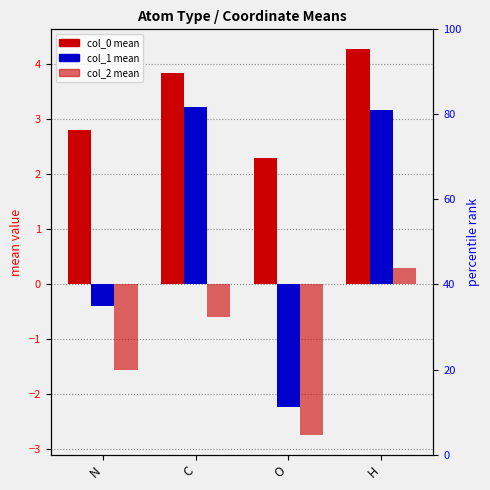

At O, list the series in order from smallest to largest.

col_2, col_1, col_0